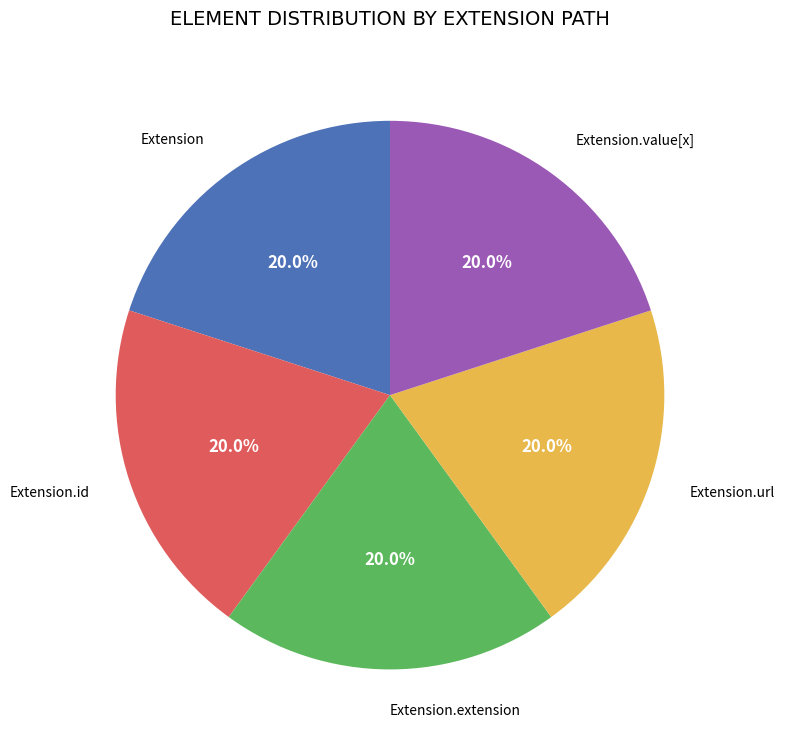

How many segments does this pie chart have?

5